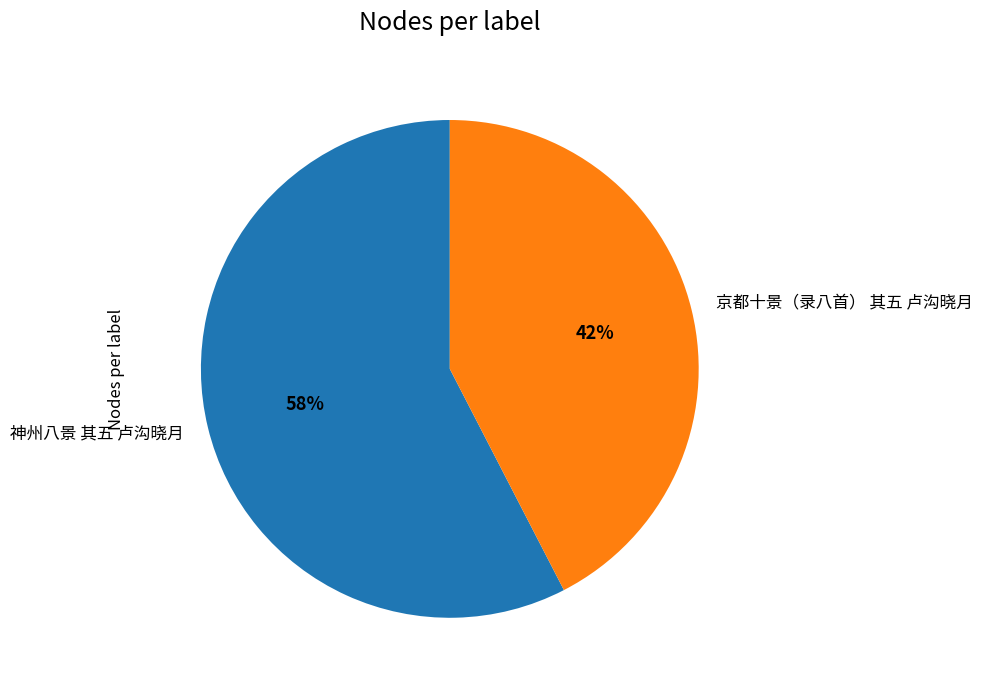

Approximately how many times larger is the value at 京都十景（录八首） 其五 卢沟晓月 compared to 神州八景 其五 卢沟晓月?

0.7